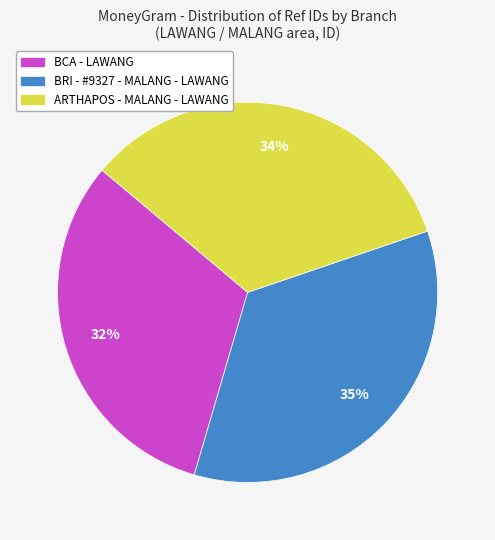

To the nearest percent, what is the combined percentage of ARTHAPOS - MALANG - LAWANG and BRI - #9327 - MALANG - LAWANG?

68%